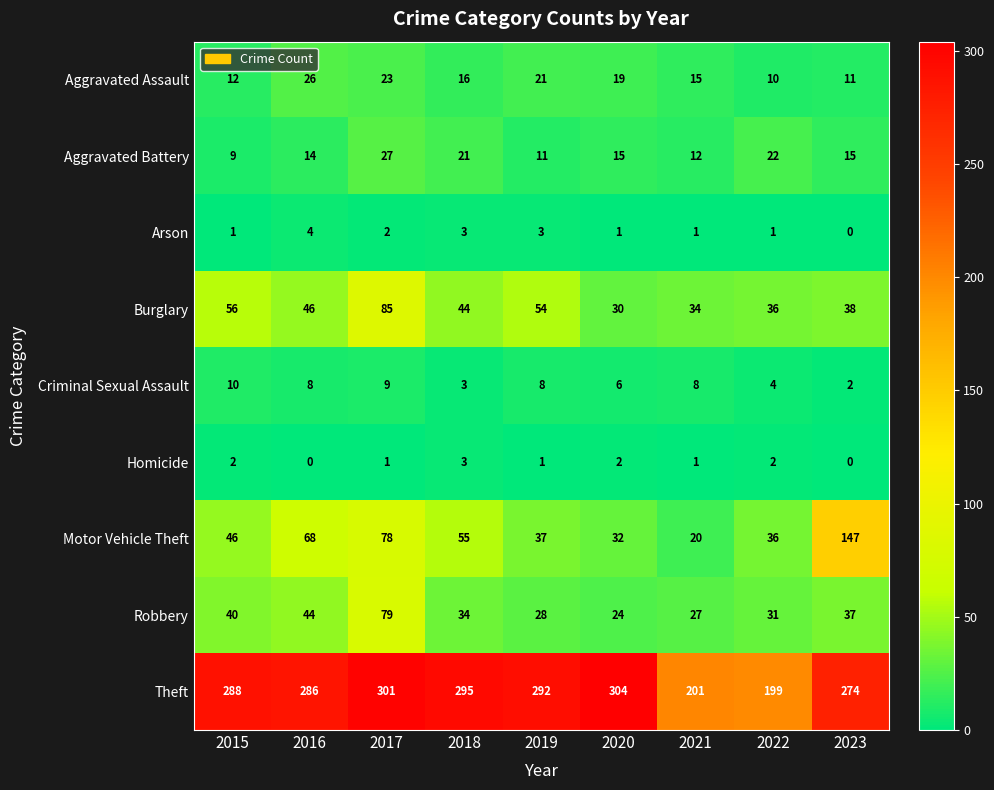

Is it true that Aggravated Battery equals 15 at 2023?

True